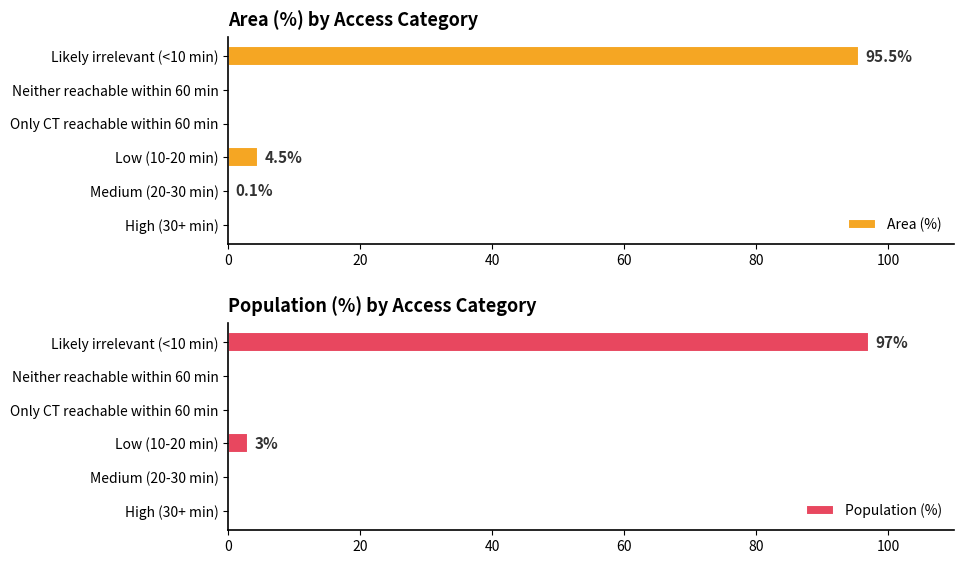

List the series in order of their peak value, lowest first.

Area (%), Population (%)